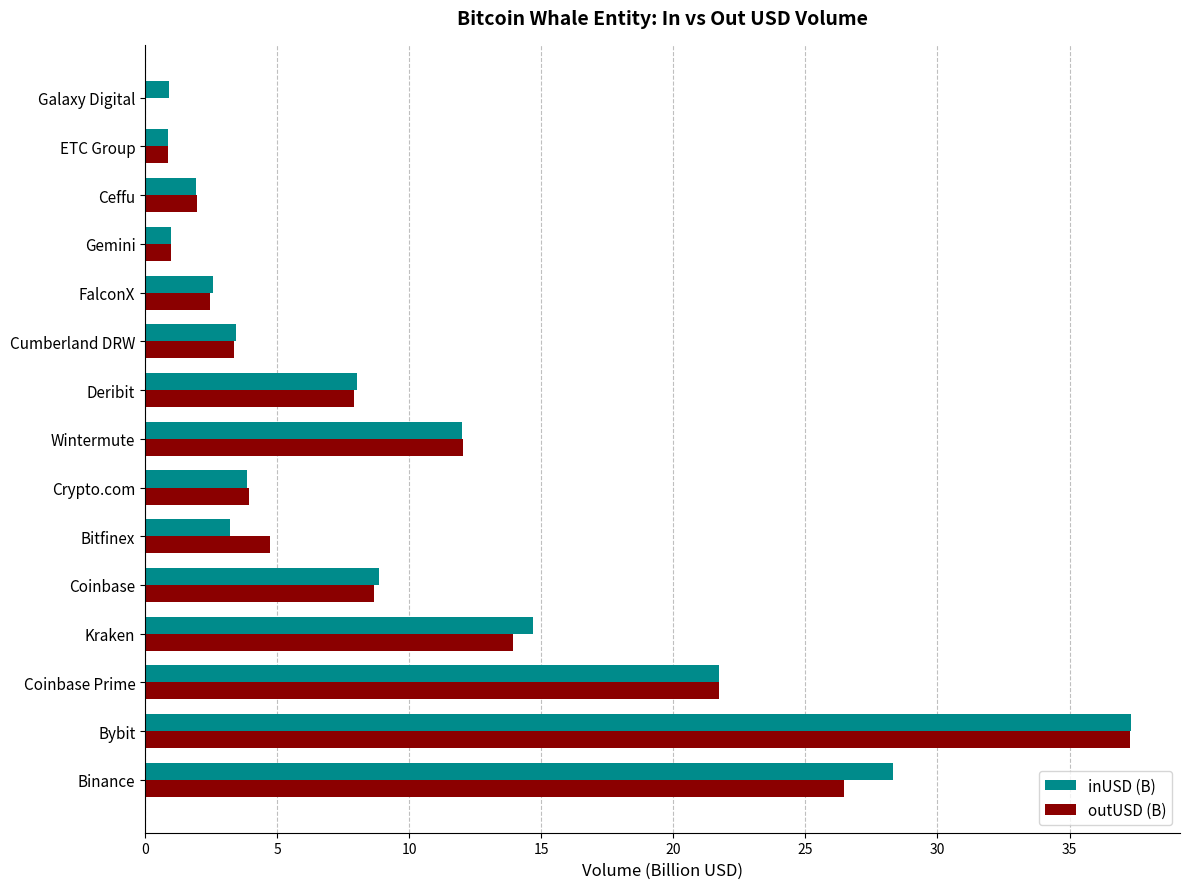

At which label is outUSD (B) closest to 18?

Coinbase Prime